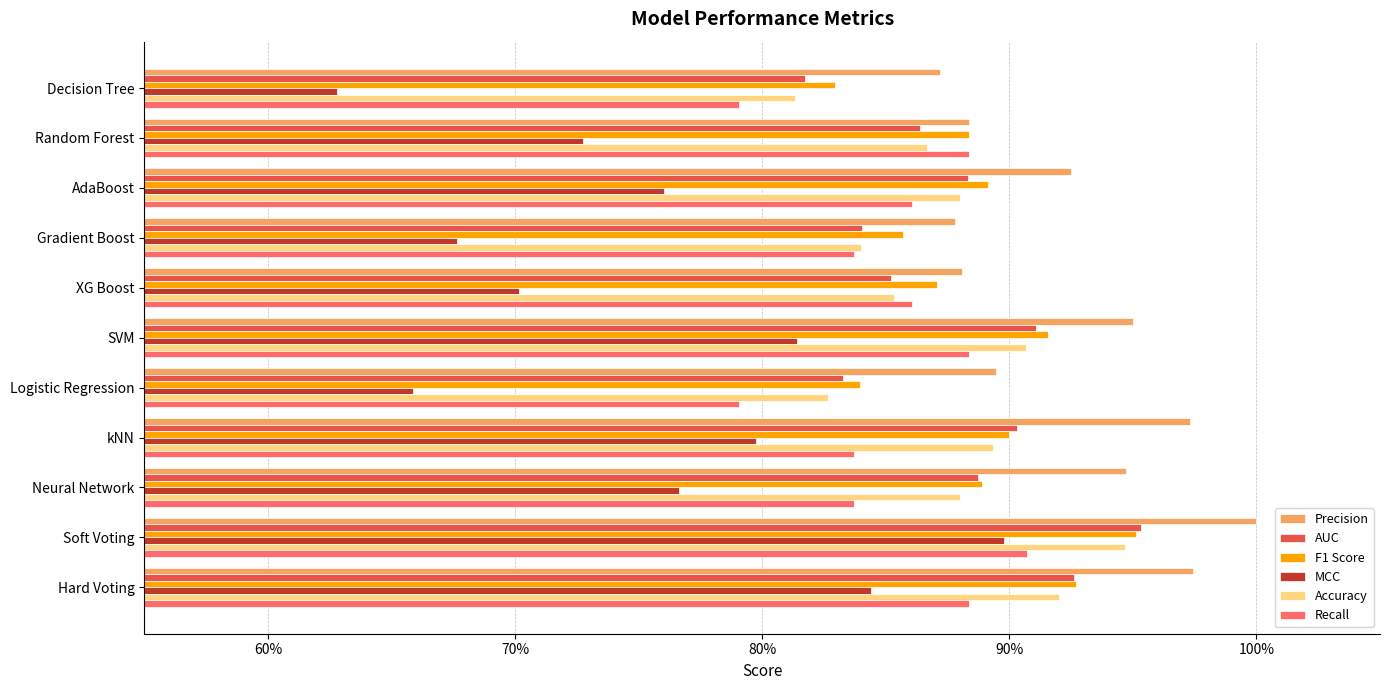

What are all the series names shown in the legend?

Precision, AUC, F1 Score, MCC, Accuracy, Recall